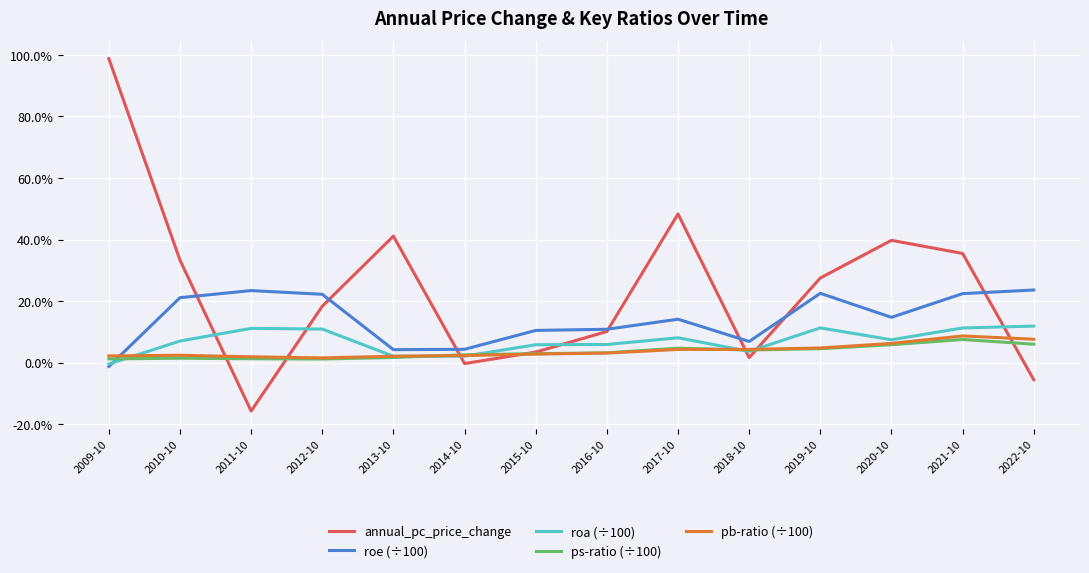

Where is roa (÷100) nearest to the value 0?

2009-10